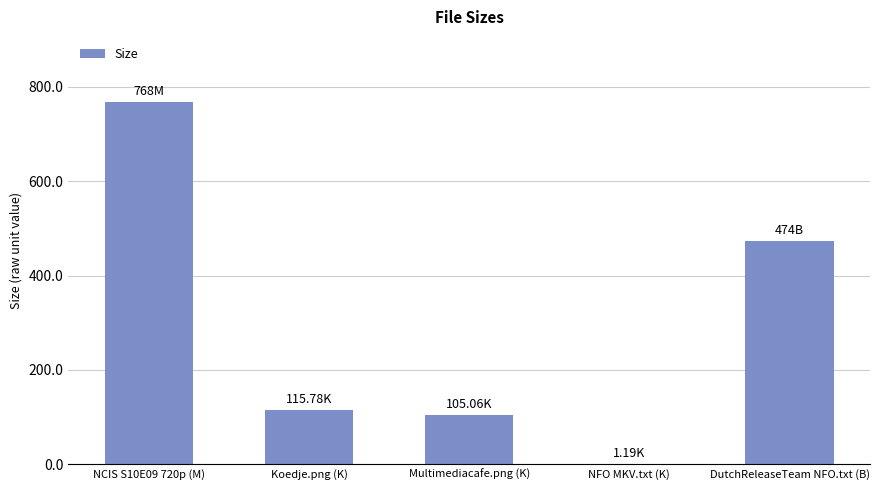

At which label is the value closest to 384?

DutchReleaseTeam NFO.txt (B)